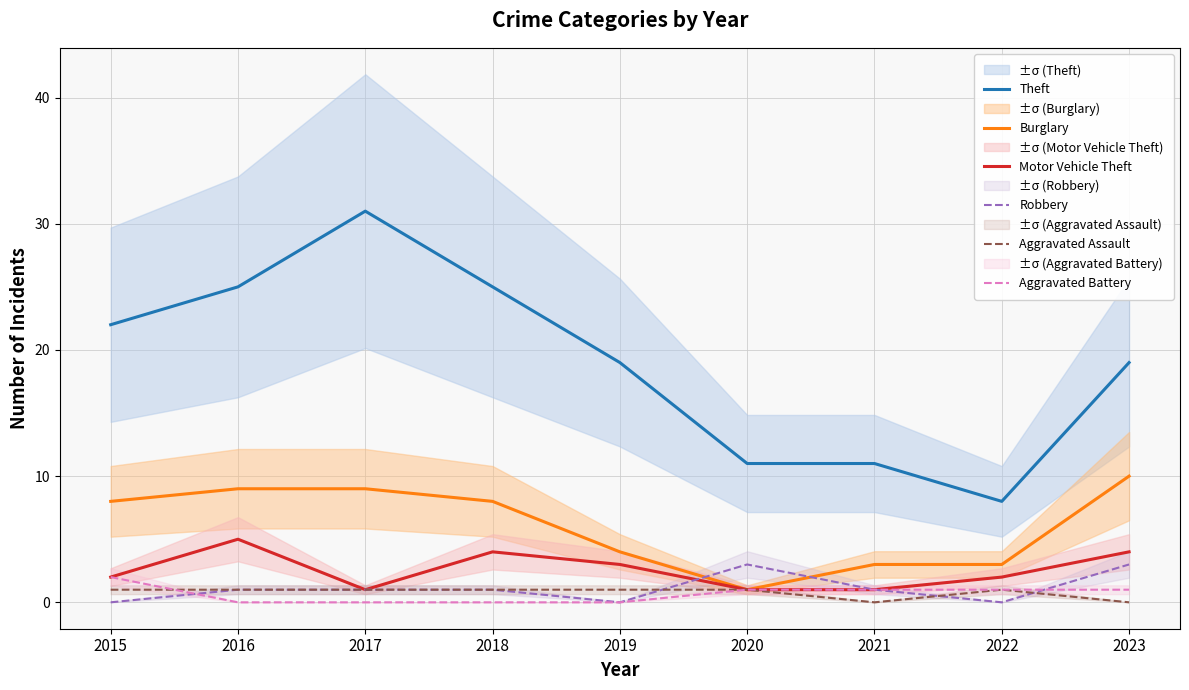

What is the difference between the Aggravated Assault values at 2020 and 2023?

1